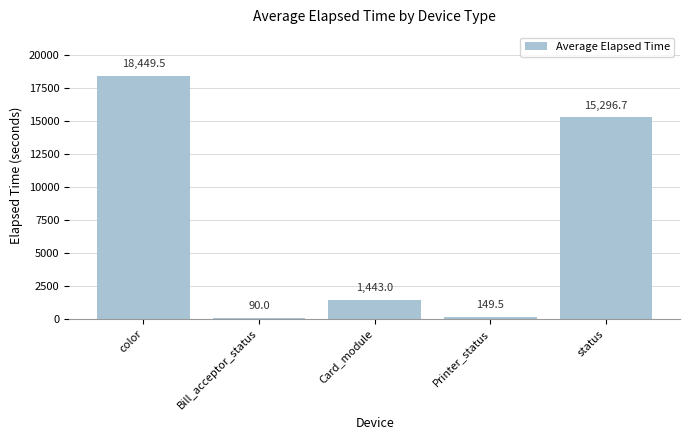

What value does the data have at Card_module?

1443.0